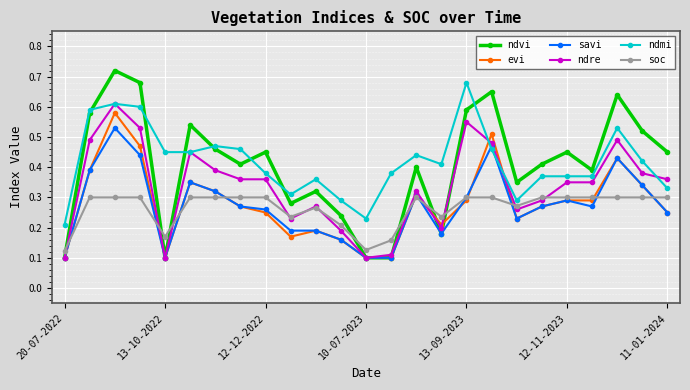

True or false: savi has more than 1 interior local peaks.

True